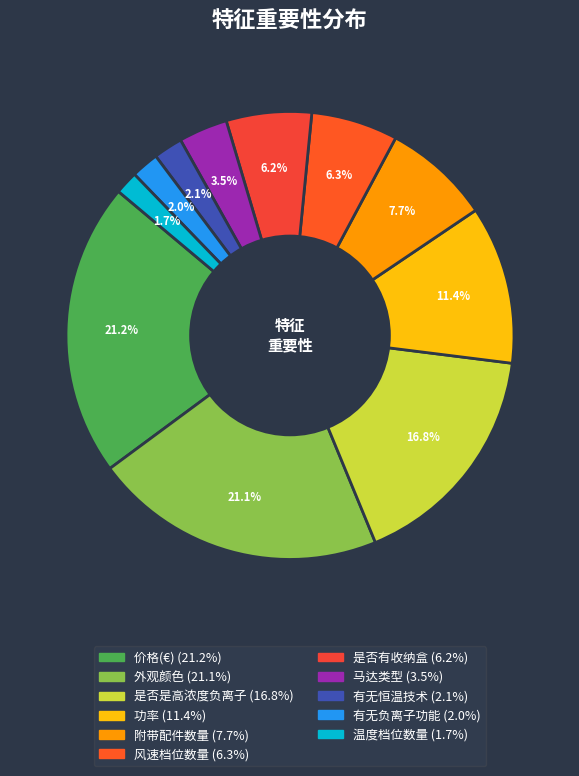

To the nearest percent, what is the difference between the 附带配件数量 and 风速档位数量 slice percentages?

1%